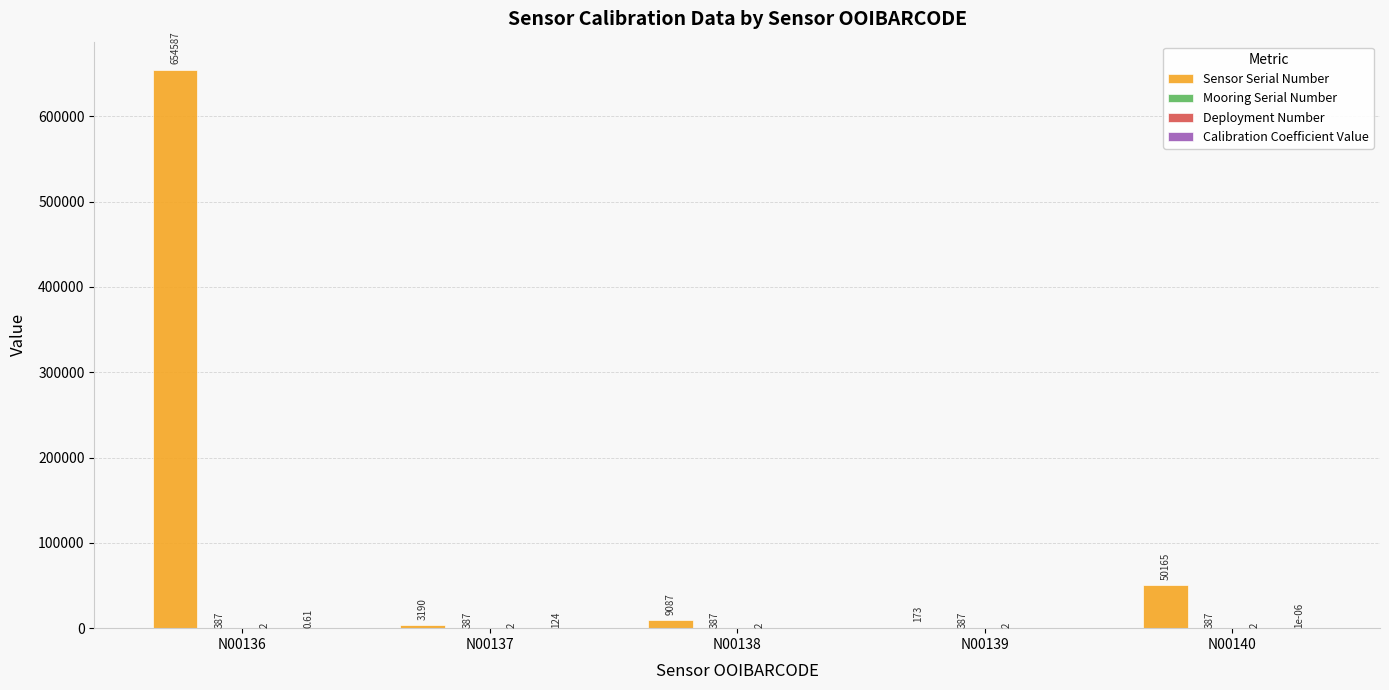

What is the total value across all series at N00137?

3703.0